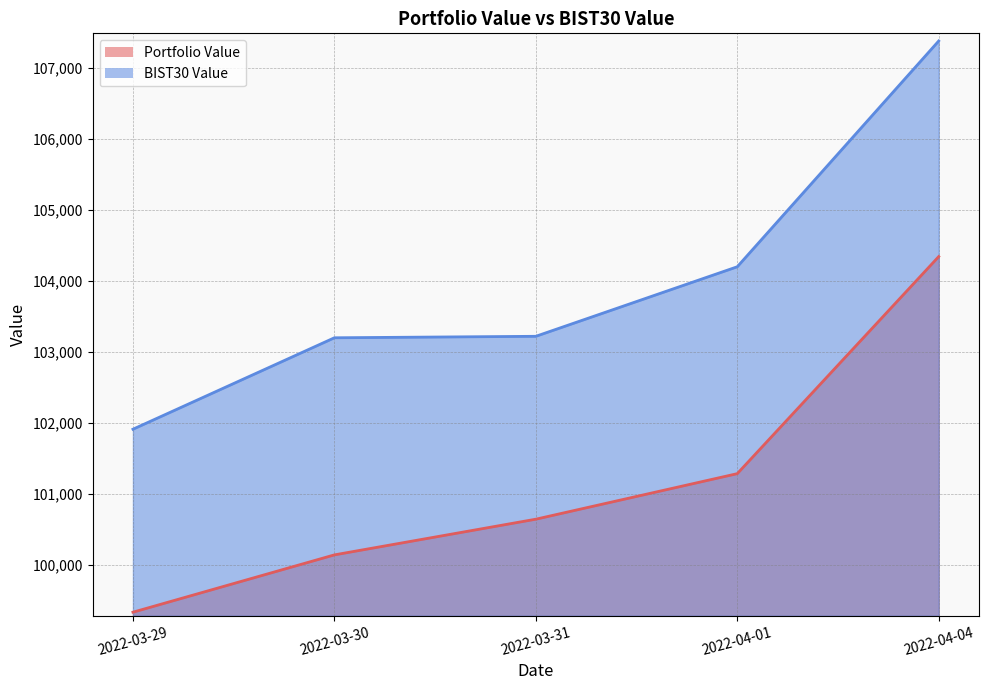

True or false: Portfolio Value has more than 1 interior local peaks.

False